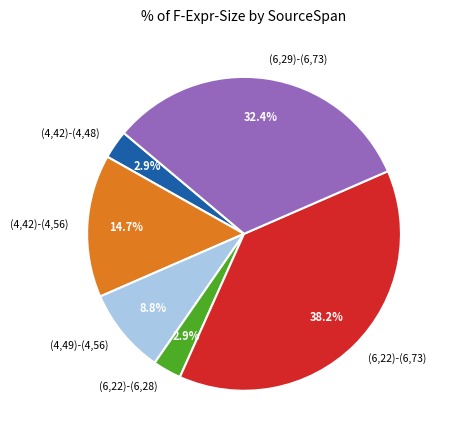

What is the largest slice in the pie chart?

(6,22)-(6,73)